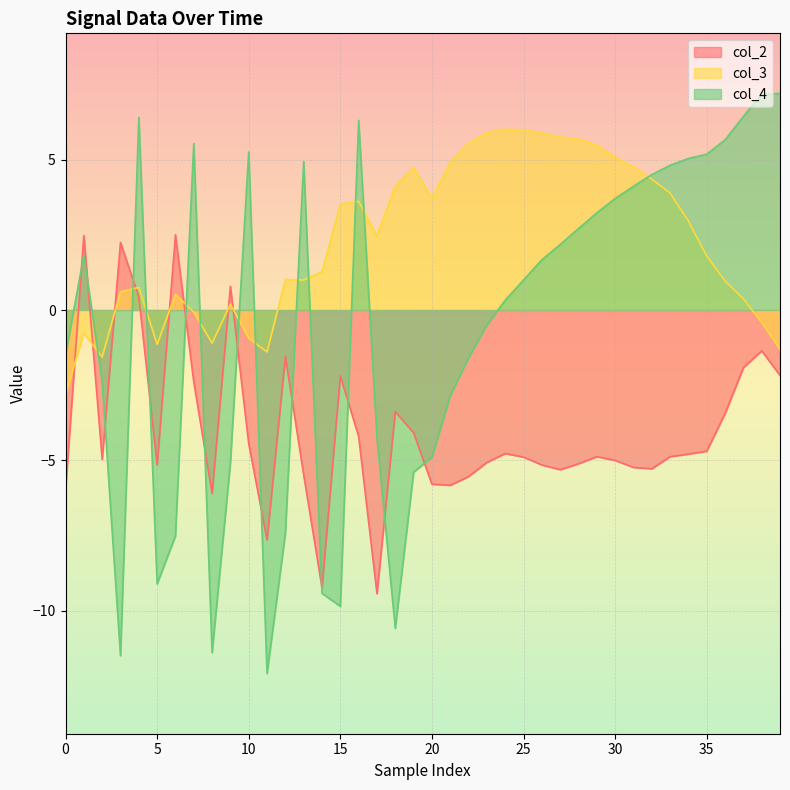

True or false: col_4 has a value of 0.1 at 24.

False